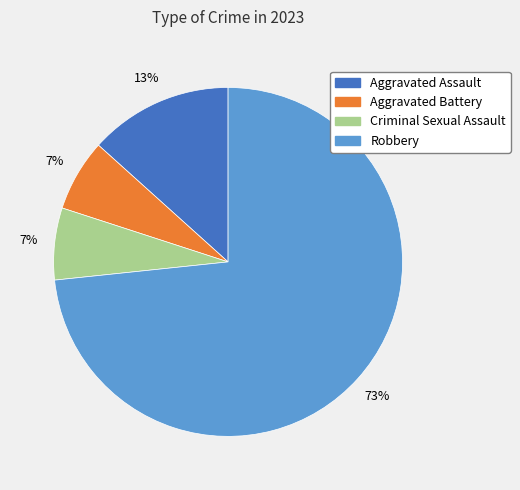

What is the largest slice in the pie chart?

Robbery